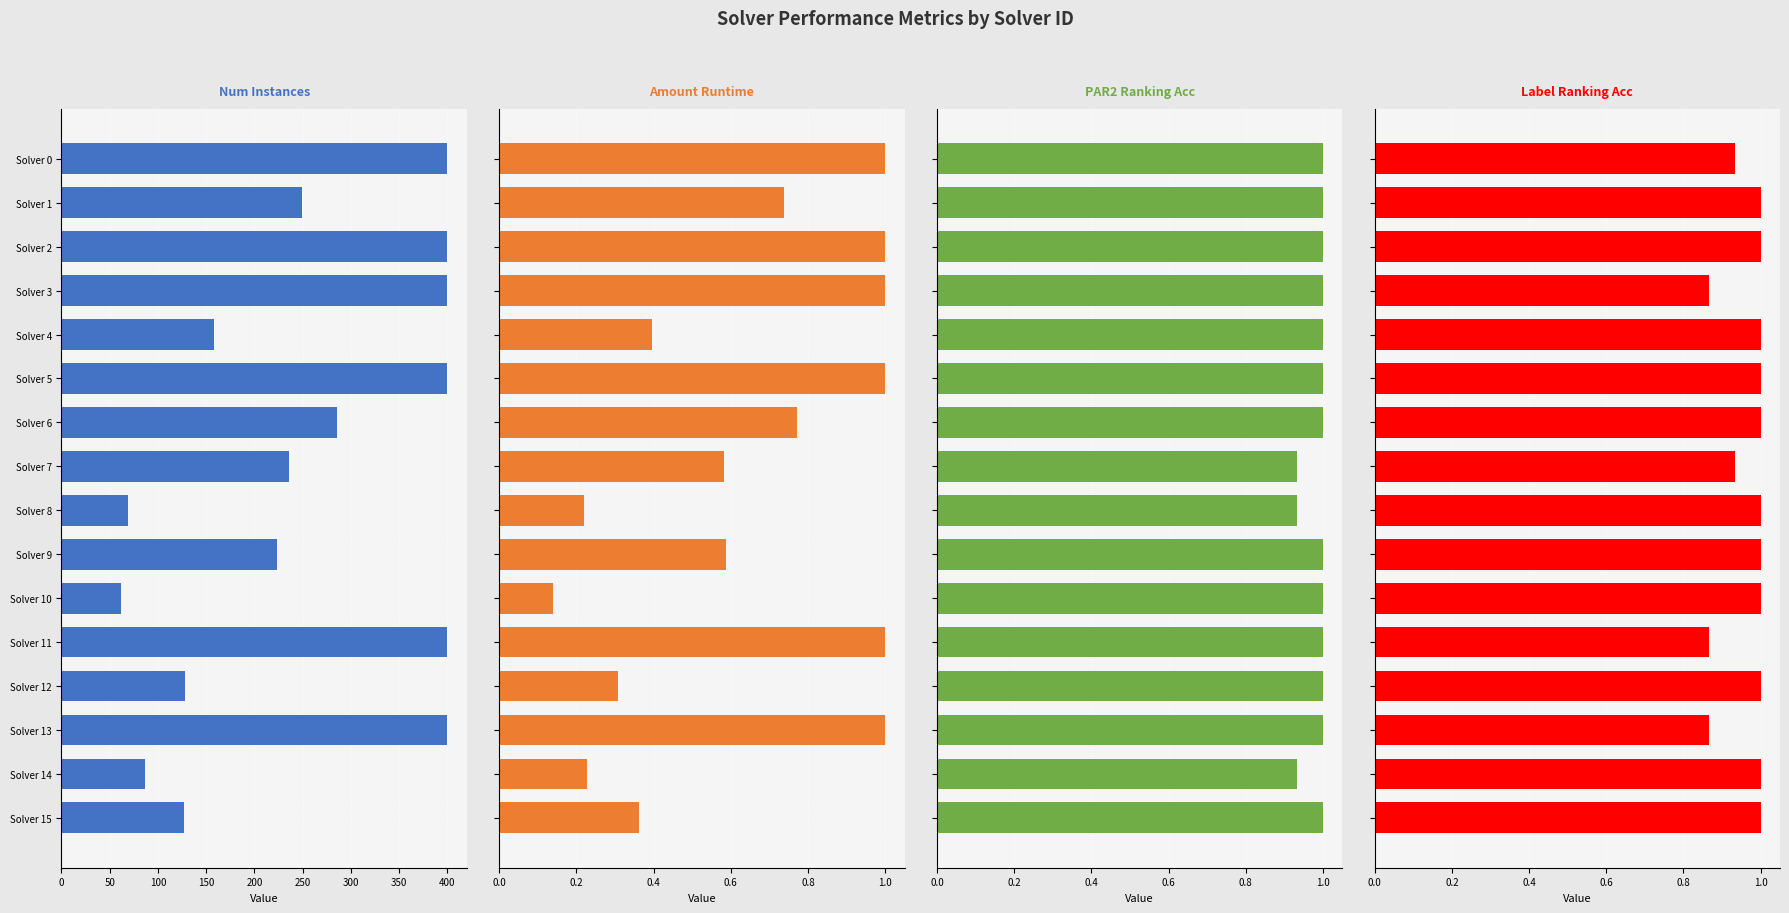

Is it true that Num Instances equals 186.9 at Solver 6?

False